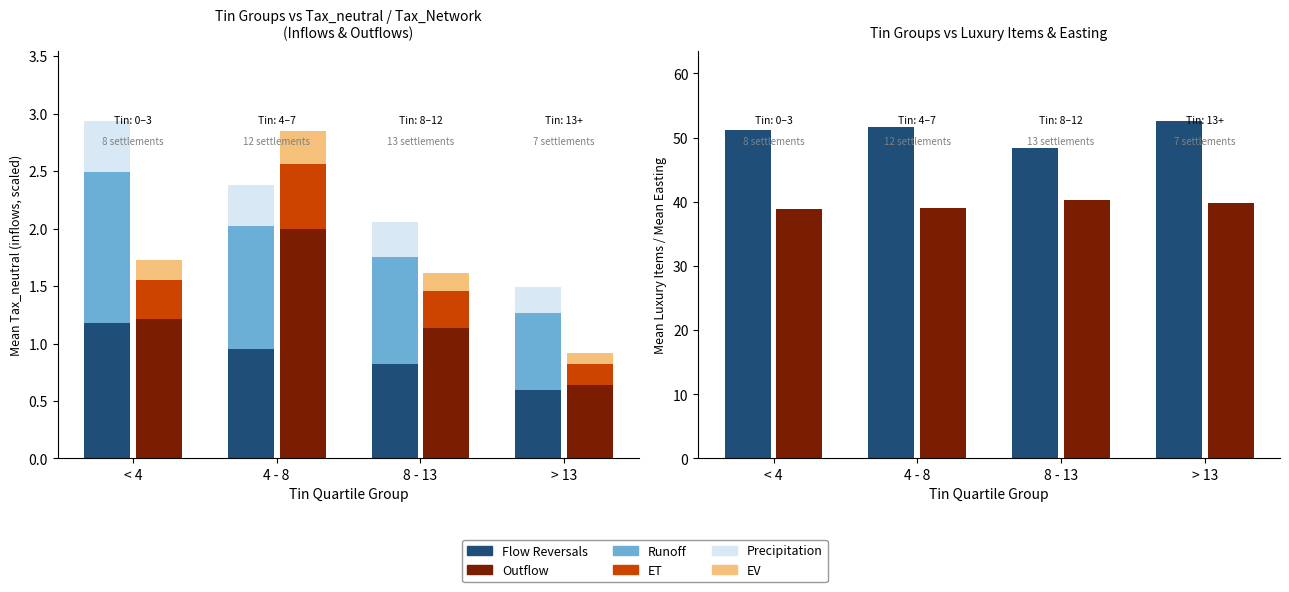

Which has a higher value, 8 - 13 or < 4?

< 4